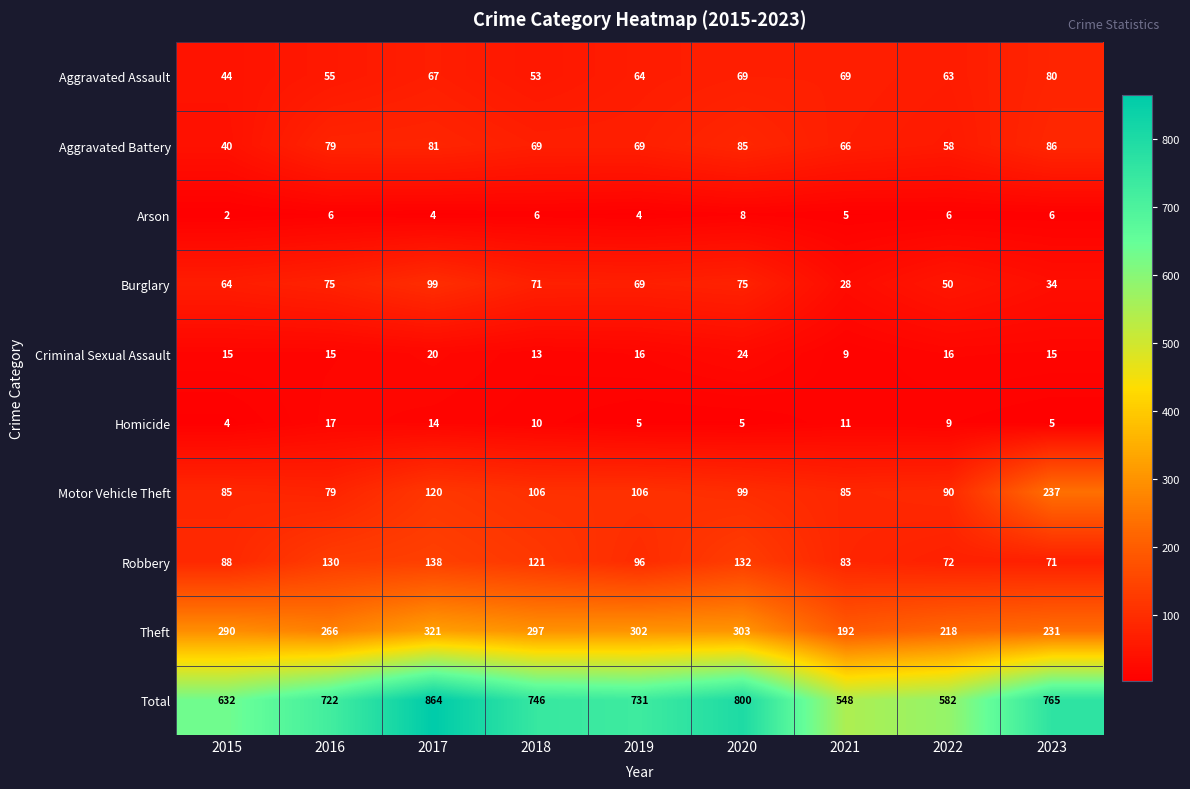

At how many categories does at least one series exceed 462?

9